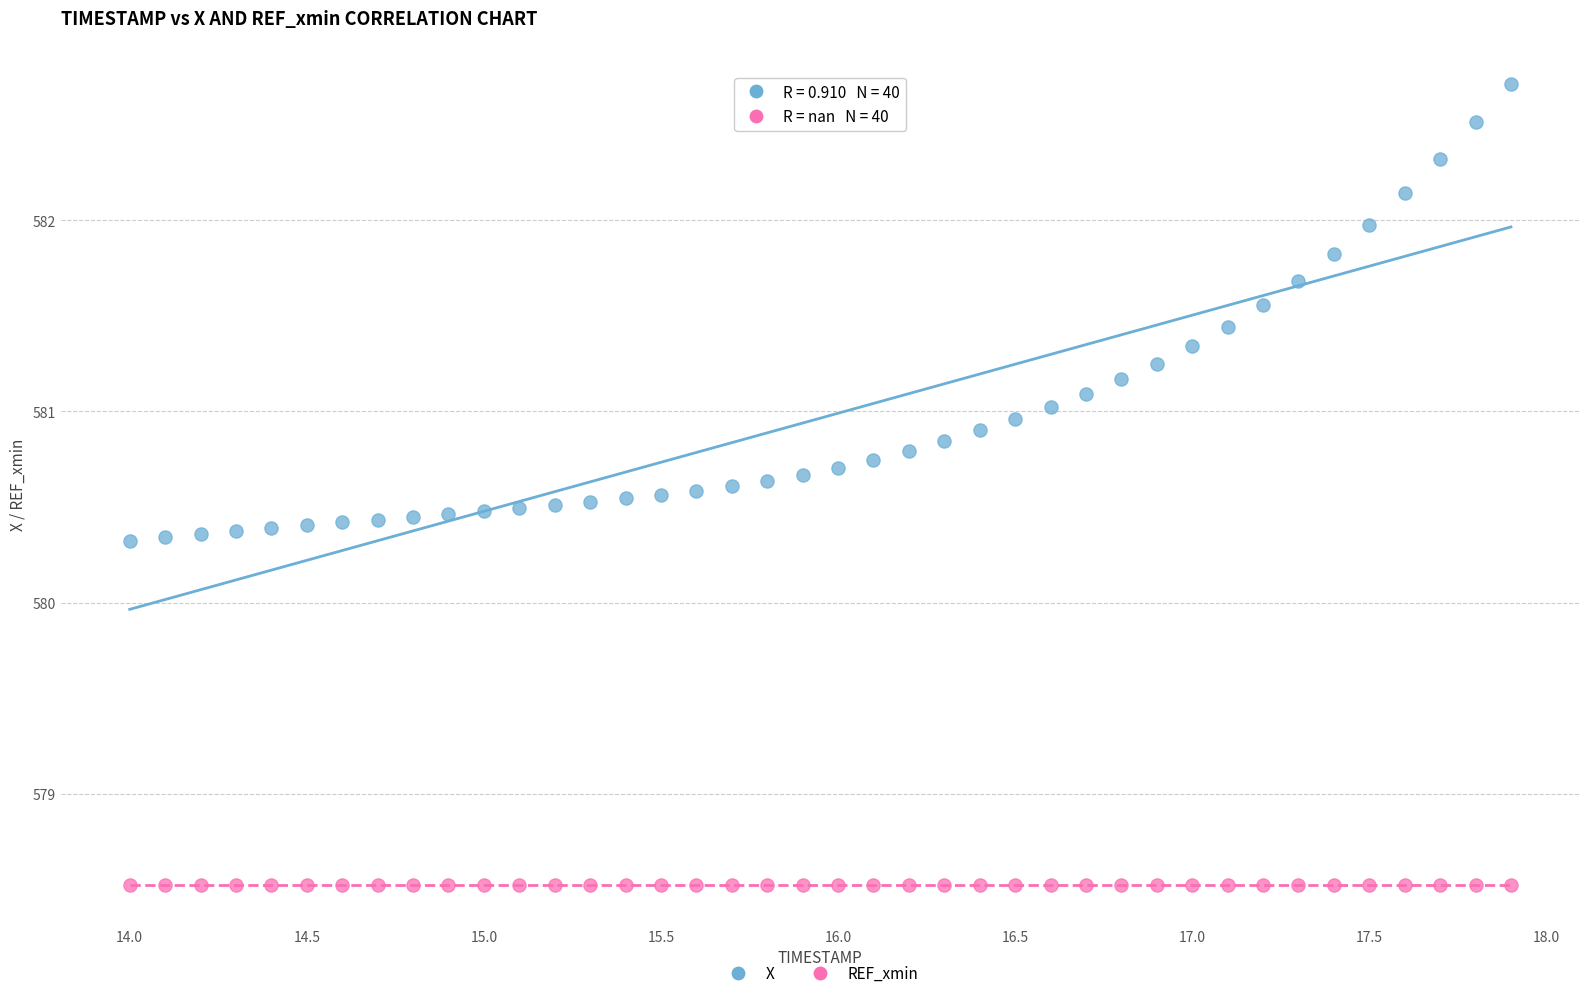

How many points are shown in the scatter plot?

80